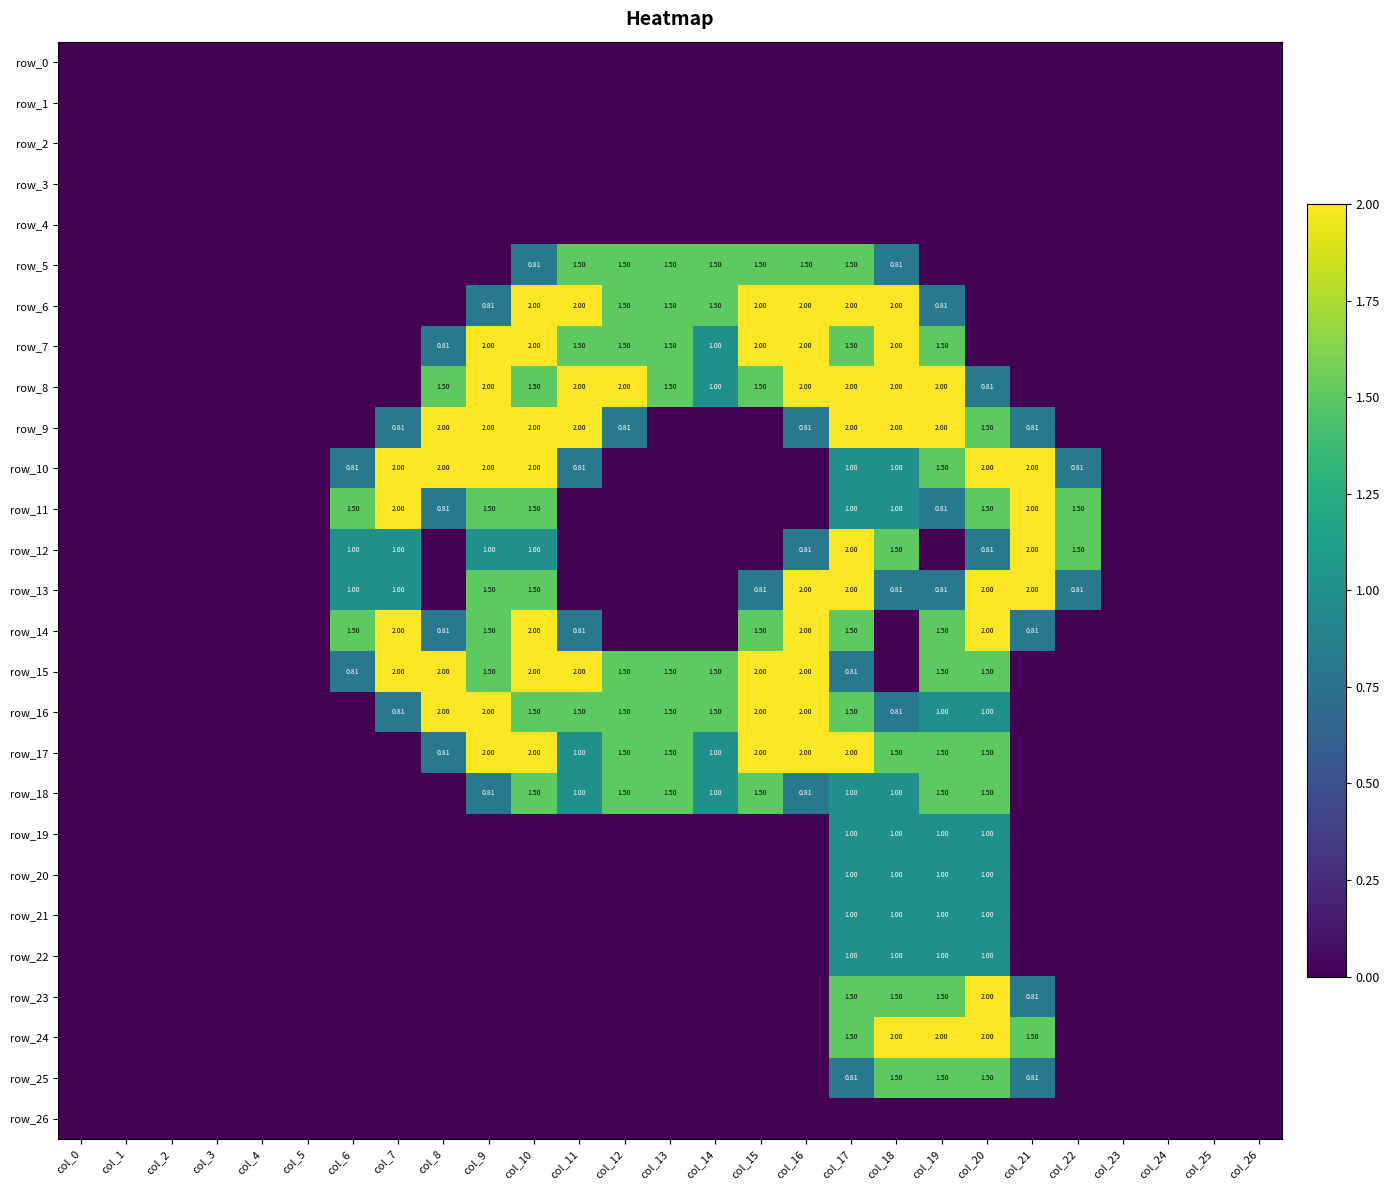

Reading left to right, what are all the values shown in this chart?

row_0: 0.0	0.0	0.0	0.0	0.0	0.0	0.0	0.0	0.0	0.0	0.0	0.0	0.0	0.0	0.0	0.0	0.0	0.0	0.0	0.0	0.0	0.0	0.0	0.0	0.0	0.0	0.0
row_1: 0.0	0.0	0.0	0.0	0.0	0.0	0.0	0.0	0.0	0.0	0.0	0.0	0.0	0.0	0.0	0.0	0.0	0.0	0.0	0.0	0.0	0.0	0.0	0.0	0.0	0.0	0.0
row_2: 0.0	0.0	0.0	0.0	0.0	0.0	0.0	0.0	0.0	0.0	0.0	0.0	0.0	0.0	0.0	0.0	0.0	0.0	0.0	0.0	0.0	0.0	0.0	0.0	0.0	0.0	0.0
row_3: 0.0	0.0	0.0	0.0	0.0	0.0	0.0	0.0	0.0	0.0	0.0	0.0	0.0	0.0	0.0	0.0	0.0	0.0	0.0	0.0	0.0	0.0	0.0	0.0	0.0	0.0	0.0
row_4: 0.0	0.0	0.0	0.0	0.0	0.0	0.0	0.0	0.0	0.0	0.0	0.0	0.0	0.0	0.0	0.0	0.0	0.0	0.0	0.0	0.0	0.0	0.0	0.0	0.0	0.0	0.0
row_5: 0.0	0.0	0.0	0.0	0.0	0.0	0.0	0.0	0.0	0.0	0.8	1.5	1.5	1.5	1.5	1.5	1.5	1.5	0.8	0.0	0.0	0.0	0.0	0.0	0.0	0.0	0.0
row_6: 0.0	0.0	0.0	0.0	0.0	0.0	0.0	0.0	0.0	0.8	2.0	2.0	1.5	1.5	1.5	2.0	2.0	2.0	2.0	0.8	0.0	0.0	0.0	0.0	0.0	0.0	0.0
row_7: 0.0	0.0	0.0	0.0	0.0	0.0	0.0	0.0	0.8	2.0	2.0	1.5	1.5	1.5	1.0	2.0	2.0	1.5	2.0	1.5	0.0	0.0	0.0	0.0	0.0	0.0	0.0
row_8: 0.0	0.0	0.0	0.0	0.0	0.0	0.0	0.0	1.5	2.0	1.5	2.0	2.0	1.5	1.0	1.5	2.0	2.0	2.0	2.0	0.8	0.0	0.0	0.0	0.0	0.0	0.0
row_9: 0.0	0.0	0.0	0.0	0.0	0.0	0.0	0.8	2.0	2.0	2.0	2.0	0.8	0.0	0.0	0.0	0.8	2.0	2.0	2.0	1.5	0.8	0.0	0.0	0.0	0.0	0.0
row_10: 0.0	0.0	0.0	0.0	0.0	0.0	0.8	2.0	2.0	2.0	2.0	0.8	0.0	0.0	0.0	0.0	0.0	1.0	1.0	1.5	2.0	2.0	0.8	0.0	0.0	0.0	0.0
row_11: 0.0	0.0	0.0	0.0	0.0	0.0	1.5	2.0	0.8	1.5	1.5	0.0	0.0	0.0	0.0	0.0	0.0	1.0	1.0	0.8	1.5	2.0	1.5	0.0	0.0	0.0	0.0
row_12: 0.0	0.0	0.0	0.0	0.0	0.0	1.0	1.0	0.0	1.0	1.0	0.0	0.0	0.0	0.0	0.0	0.8	2.0	1.5	0.0	0.8	2.0	1.5	0.0	0.0	0.0	0.0
row_13: 0.0	0.0	0.0	0.0	0.0	0.0	1.0	1.0	0.0	1.5	1.5	0.0	0.0	0.0	0.0	0.8	2.0	2.0	0.8	0.8	2.0	2.0	0.8	0.0	0.0	0.0	0.0
row_14: 0.0	0.0	0.0	0.0	0.0	0.0	1.5	2.0	0.8	1.5	2.0	0.8	0.0	0.0	0.0	1.5	2.0	1.5	0.0	1.5	2.0	0.8	0.0	0.0	0.0	0.0	0.0
row_15: 0.0	0.0	0.0	0.0	0.0	0.0	0.8	2.0	2.0	1.5	2.0	2.0	1.5	1.5	1.5	2.0	2.0	0.8	0.0	1.5	1.5	0.0	0.0	0.0	0.0	0.0	0.0
row_16: 0.0	0.0	0.0	0.0	0.0	0.0	0.0	0.8	2.0	2.0	1.5	1.5	1.5	1.5	1.5	2.0	2.0	1.5	0.8	1.0	1.0	0.0	0.0	0.0	0.0	0.0	0.0
row_17: 0.0	0.0	0.0	0.0	0.0	0.0	0.0	0.0	0.8	2.0	2.0	1.0	1.5	1.5	1.0	2.0	2.0	2.0	1.5	1.5	1.5	0.0	0.0	0.0	0.0	0.0	0.0
row_18: 0.0	0.0	0.0	0.0	0.0	0.0	0.0	0.0	0.0	0.8	1.5	1.0	1.5	1.5	1.0	1.5	0.8	1.0	1.0	1.5	1.5	0.0	0.0	0.0	0.0	0.0	0.0
row_19: 0.0	0.0	0.0	0.0	0.0	0.0	0.0	0.0	0.0	0.0	0.0	0.0	0.0	0.0	0.0	0.0	0.0	1.0	1.0	1.0	1.0	0.0	0.0	0.0	0.0	0.0	0.0
row_20: 0.0	0.0	0.0	0.0	0.0	0.0	0.0	0.0	0.0	0.0	0.0	0.0	0.0	0.0	0.0	0.0	0.0	1.0	1.0	1.0	1.0	0.0	0.0	0.0	0.0	0.0	0.0
row_21: 0.0	0.0	0.0	0.0	0.0	0.0	0.0	0.0	0.0	0.0	0.0	0.0	0.0	0.0	0.0	0.0	0.0	1.0	1.0	1.0	1.0	0.0	0.0	0.0	0.0	0.0	0.0
row_22: 0.0	0.0	0.0	0.0	0.0	0.0	0.0	0.0	0.0	0.0	0.0	0.0	0.0	0.0	0.0	0.0	0.0	1.0	1.0	1.0	1.0	0.0	0.0	0.0	0.0	0.0	0.0
row_23: 0.0	0.0	0.0	0.0	0.0	0.0	0.0	0.0	0.0	0.0	0.0	0.0	0.0	0.0	0.0	0.0	0.0	1.5	1.5	1.5	2.0	0.8	0.0	0.0	0.0	0.0	0.0
row_24: 0.0	0.0	0.0	0.0	0.0	0.0	0.0	0.0	0.0	0.0	0.0	0.0	0.0	0.0	0.0	0.0	0.0	1.5	2.0	2.0	2.0	1.5	0.0	0.0	0.0	0.0	0.0
row_25: 0.0	0.0	0.0	0.0	0.0	0.0	0.0	0.0	0.0	0.0	0.0	0.0	0.0	0.0	0.0	0.0	0.0	0.8	1.5	1.5	1.5	0.8	0.0	0.0	0.0	0.0	0.0
row_26: 0.0	0.0	0.0	0.0	0.0	0.0	0.0	0.0	0.0	0.0	0.0	0.0	0.0	0.0	0.0	0.0	0.0	0.0	0.0	0.0	0.0	0.0	0.0	0.0	0.0	0.0	0.0